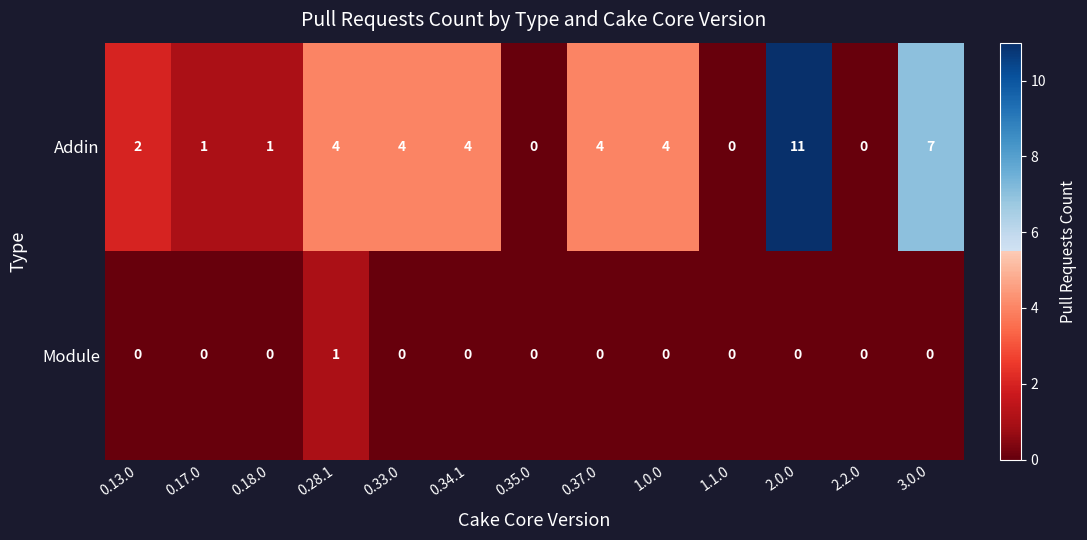

Which series has the widest spread of values?

Addin